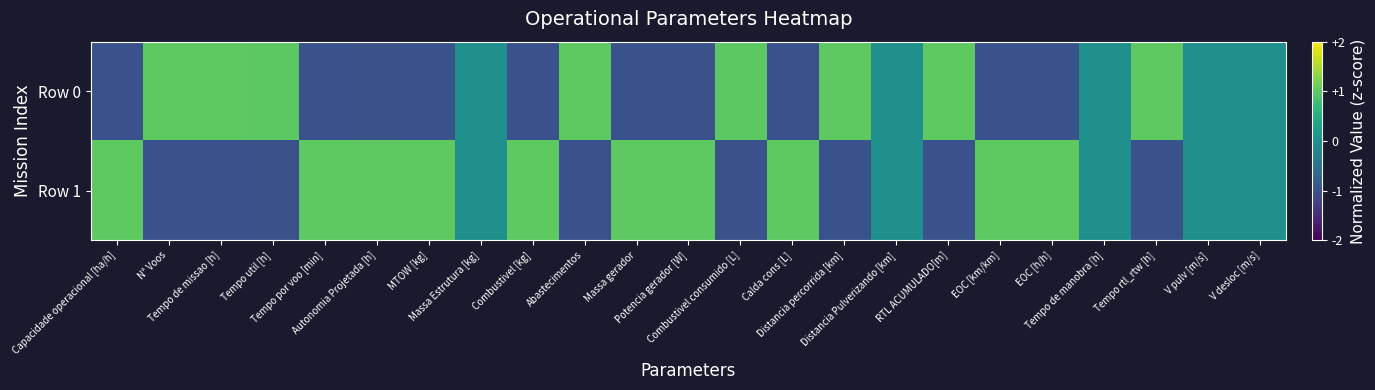

Is it true that Row 1 equals -1.7 at Distancia percorrida [km]?

False